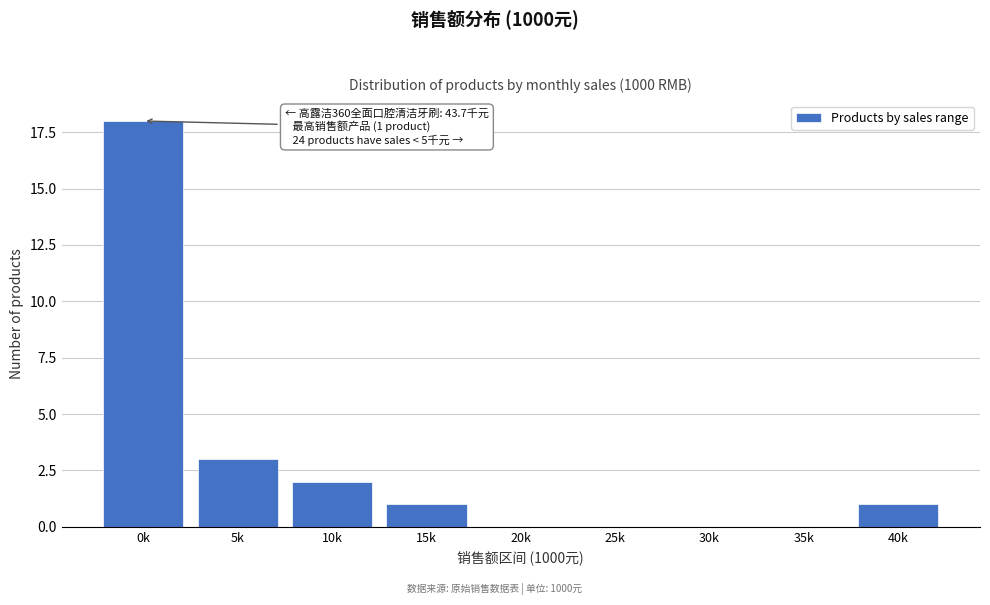

Reading left to right, list all the values displayed in this chart.

0k=18	5k=3	10k=2	15k=1	20k=0	25k=0	30k=0	35k=0	40k=1